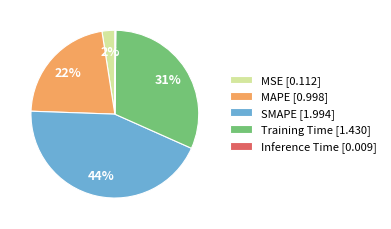

To the nearest percent, what is the difference between the largest and smallest slice percentages?

44%